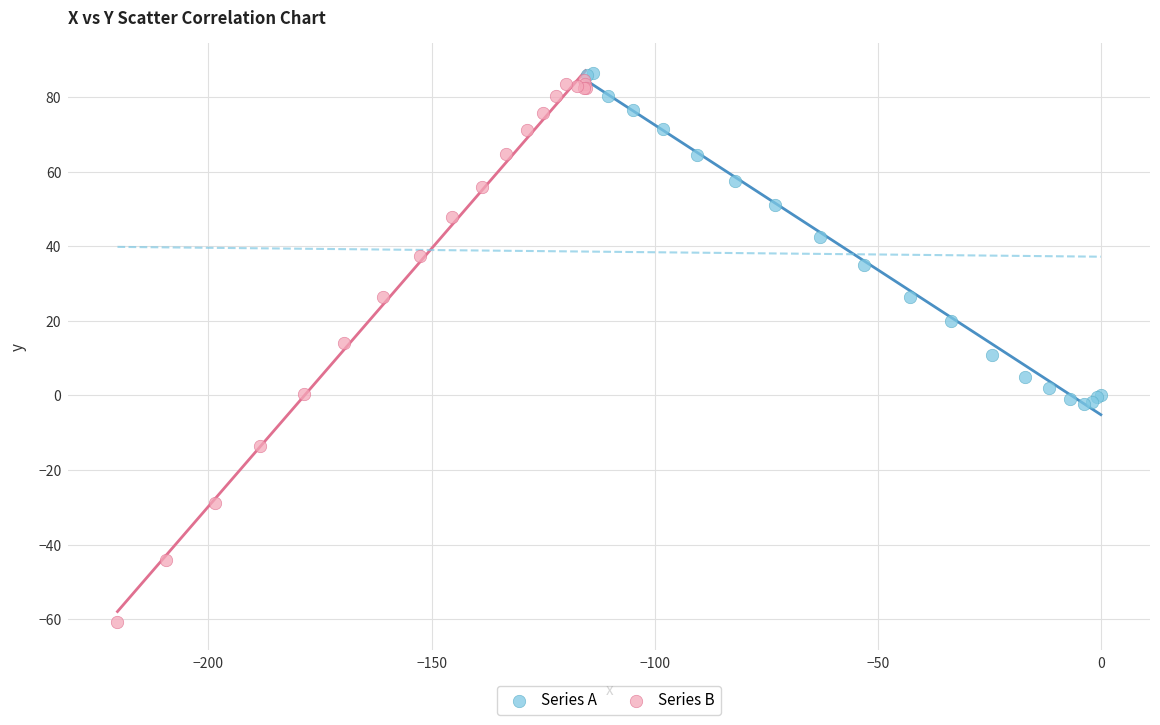

What are all the series names shown in the legend?

Series A, Series B